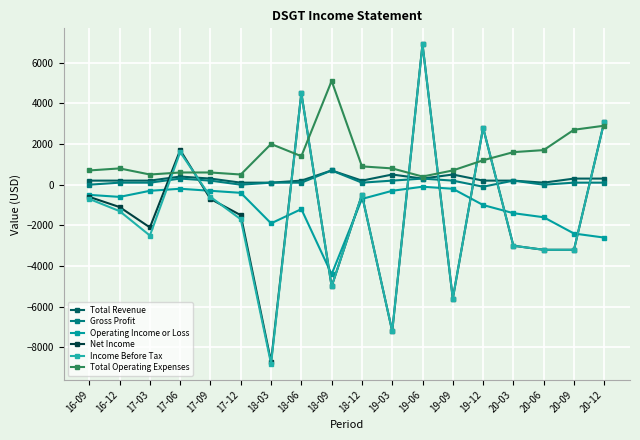

At which label does Net Income first exceed -1100?

16-09